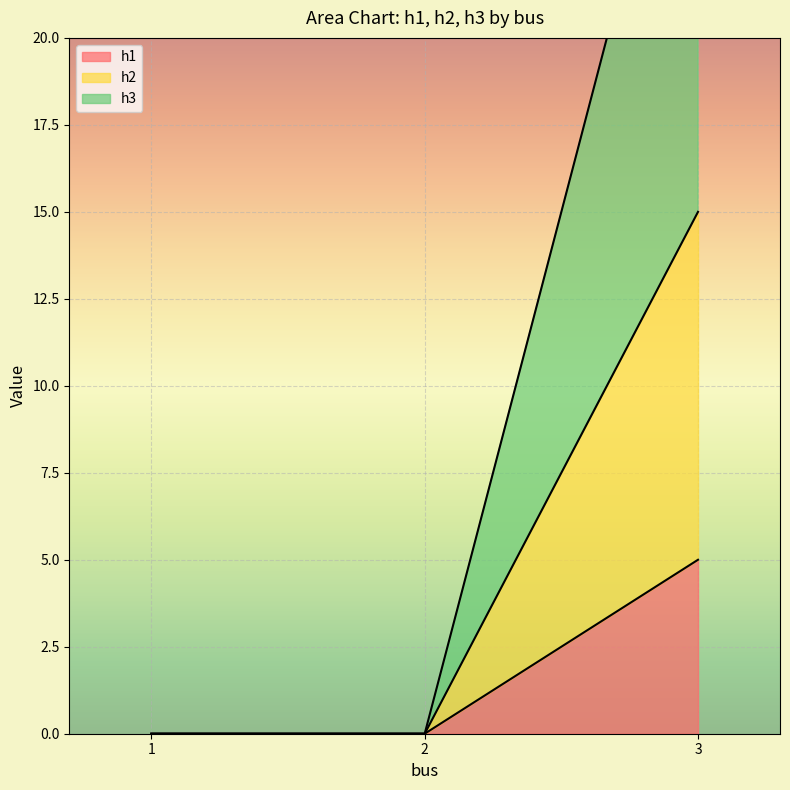

What is the sum of the h3 values at 1 and 3?

5